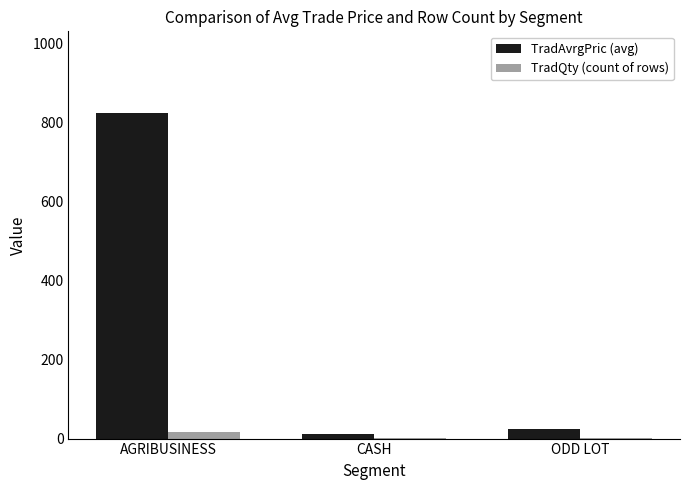

Are the bars horizontal?

No